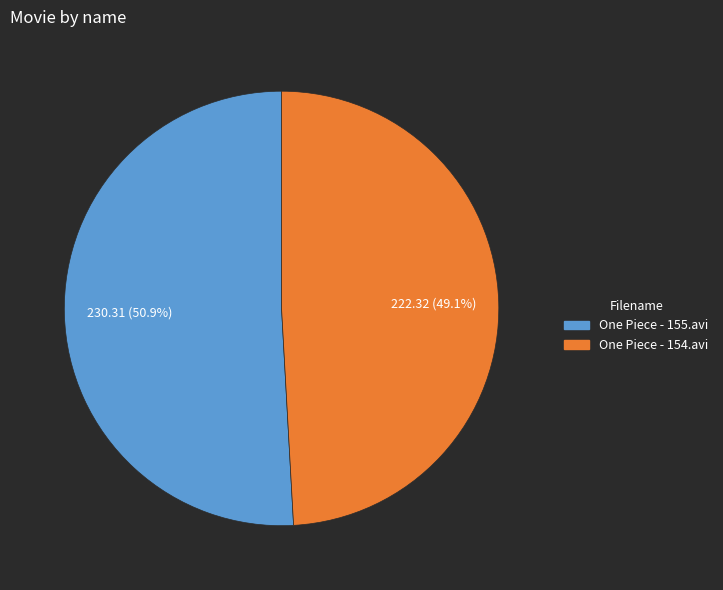

Which category has the smallest portion of the pie?

One Piece - 154.avi